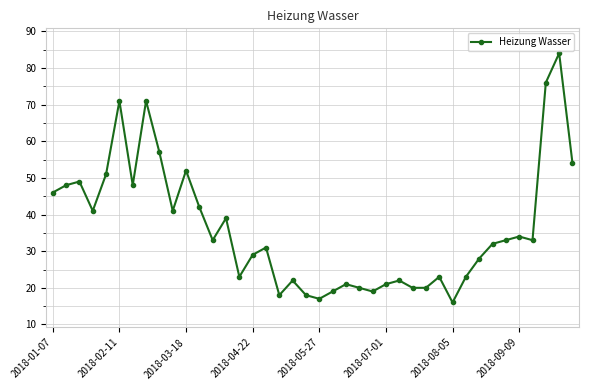

What is the difference between the maximum and minimum values?

68